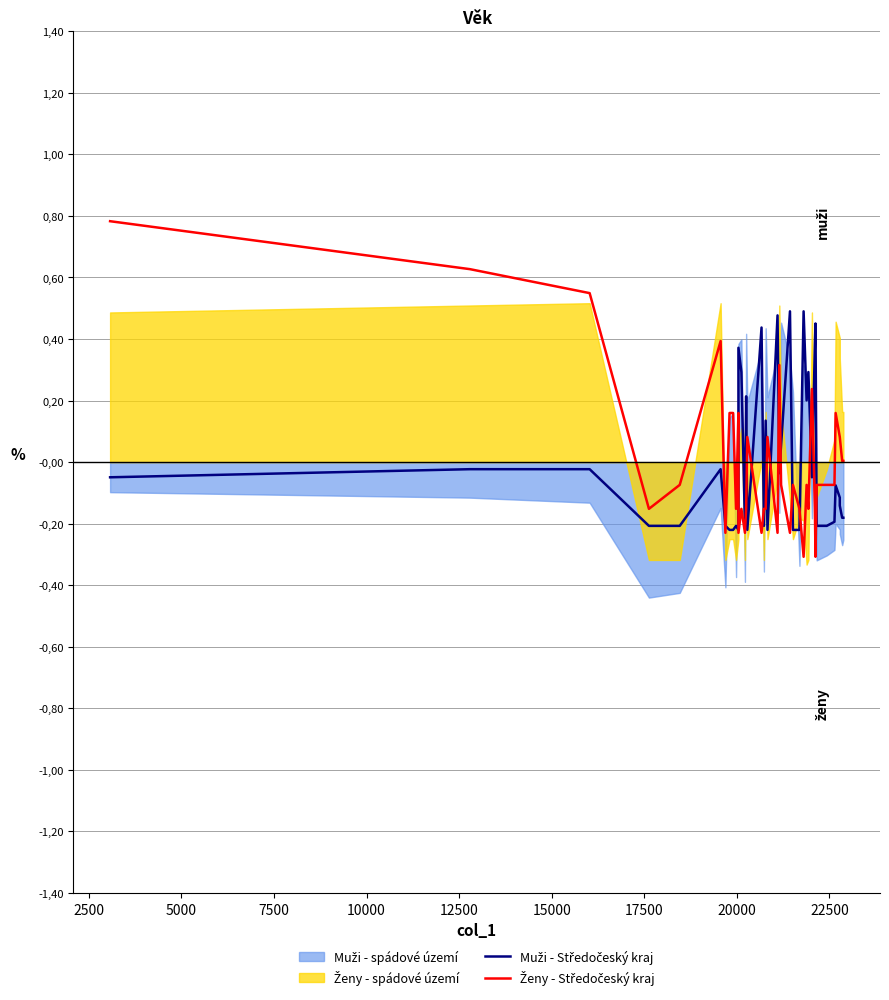

Which series has the widest spread of values?

Ženy - Středočeský kraj